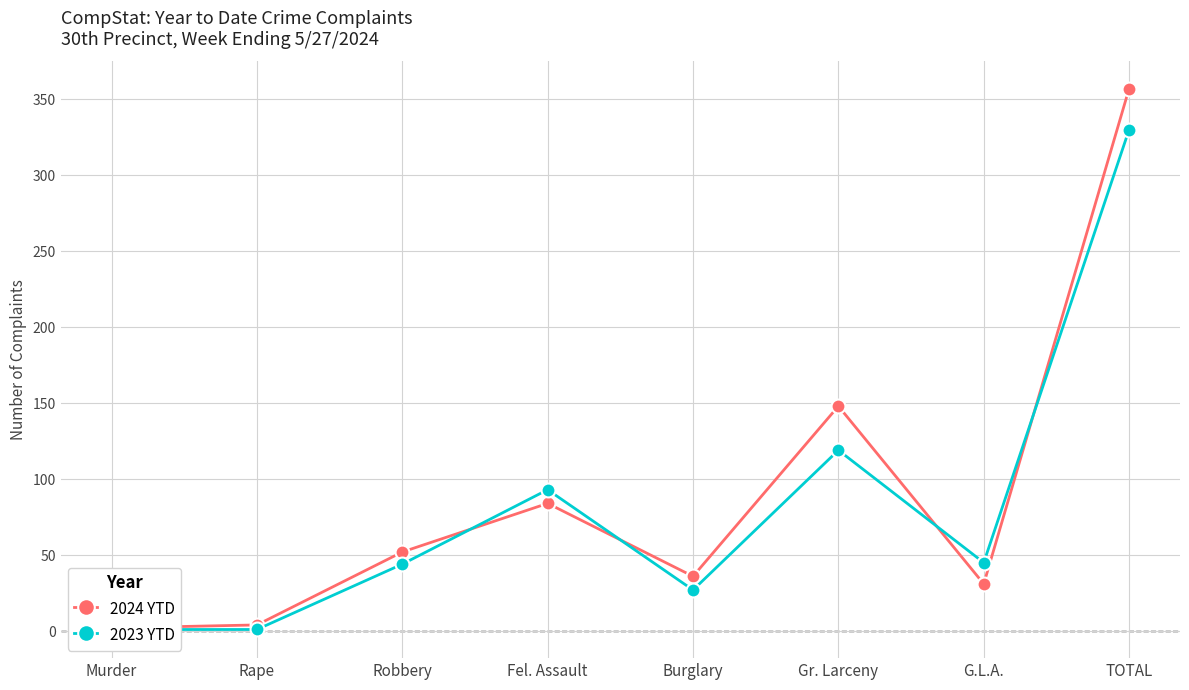

Which series ends up on top after the final intersection of 2023 YTD and 2024 YTD?

2024 YTD